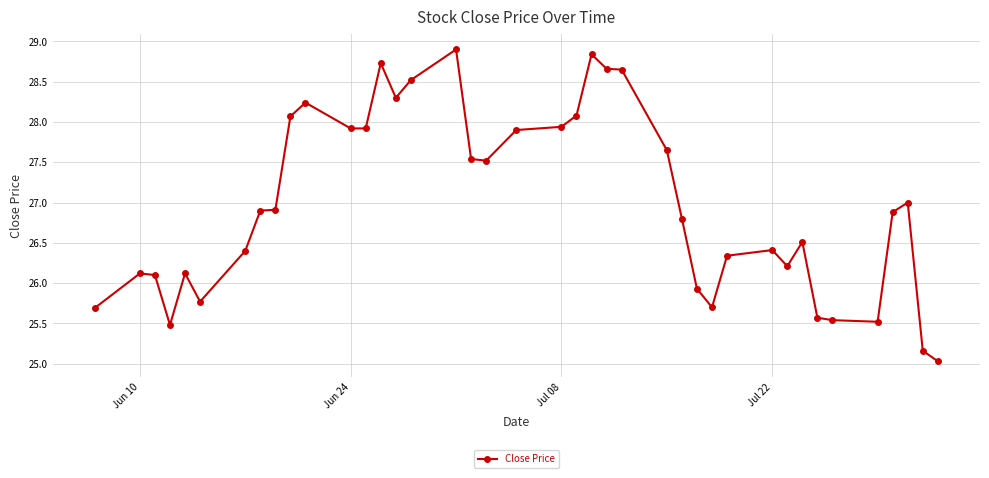

What is the sum of all values?

1079.5